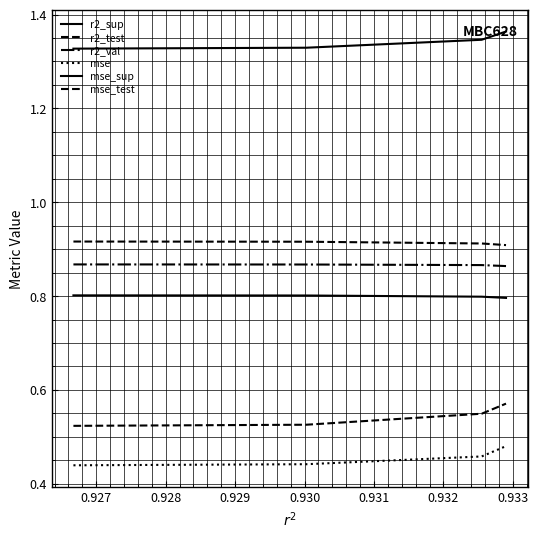

How many lines are shown in the chart?

6